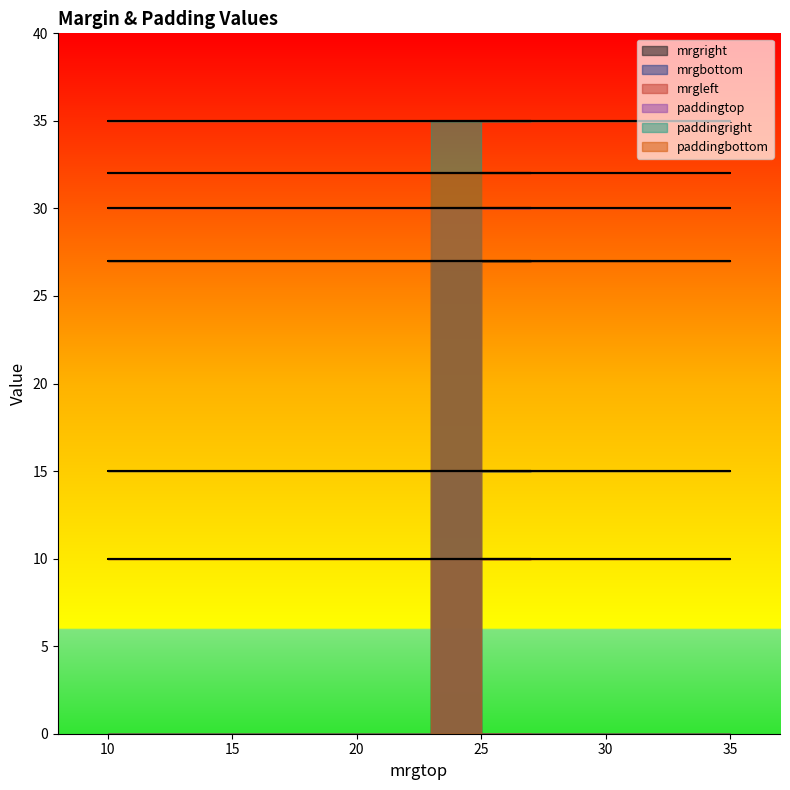

List the series in order of their peak value, lowest first.

mrgleft, mrgbottom, mrgright, paddingtop, paddingbottom, paddingright